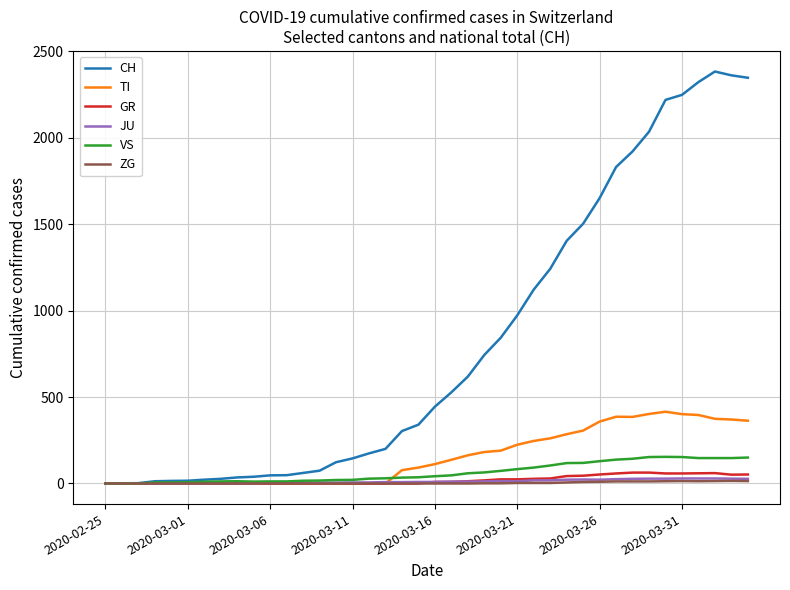

Which series has the largest total across all categories?

CH